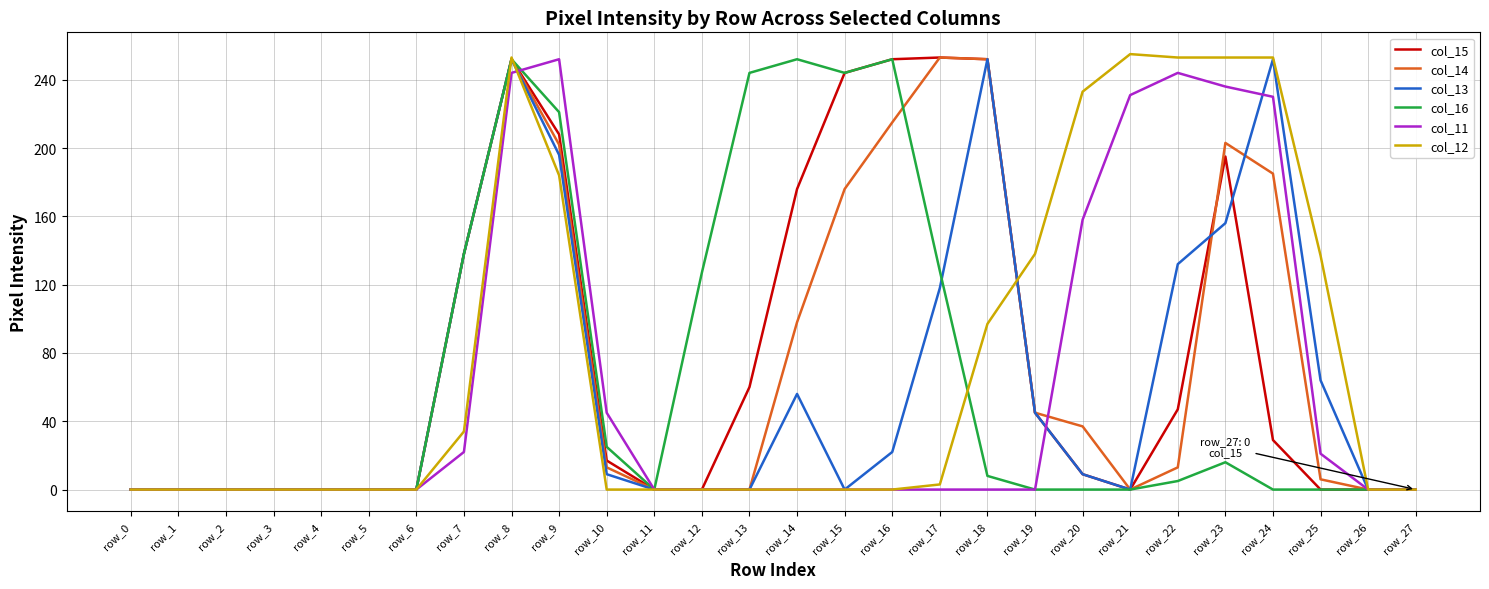

Does the chart have visible grid lines?

Yes